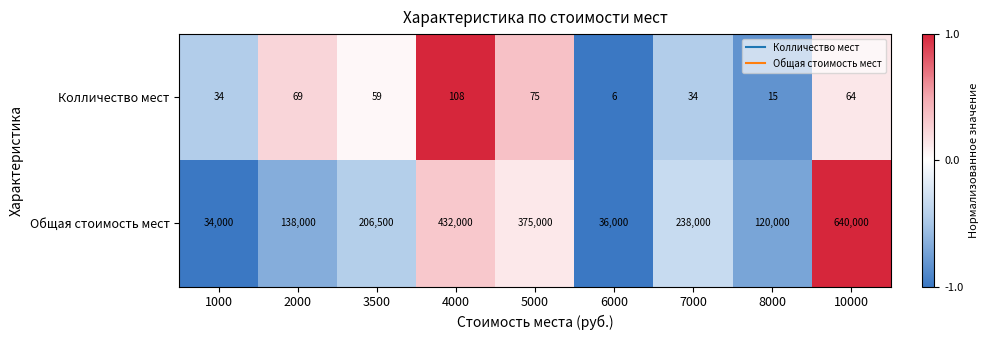

What value does the Общая стоимость мест series have at 10000, to the nearest 10?

640000